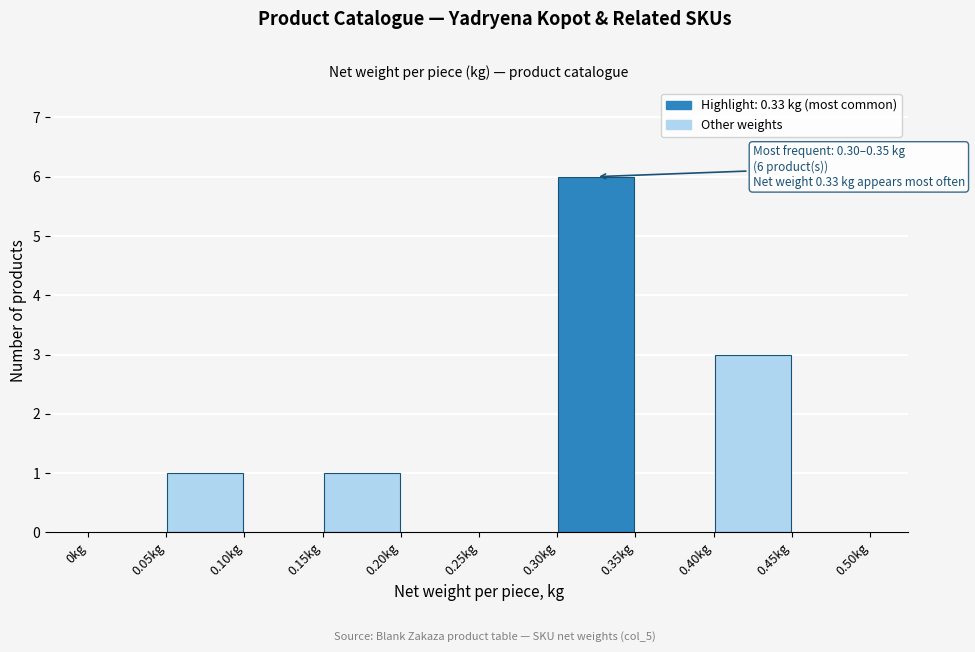

Which range on the x-axis has the tallest bar?

0.30 to 0.35